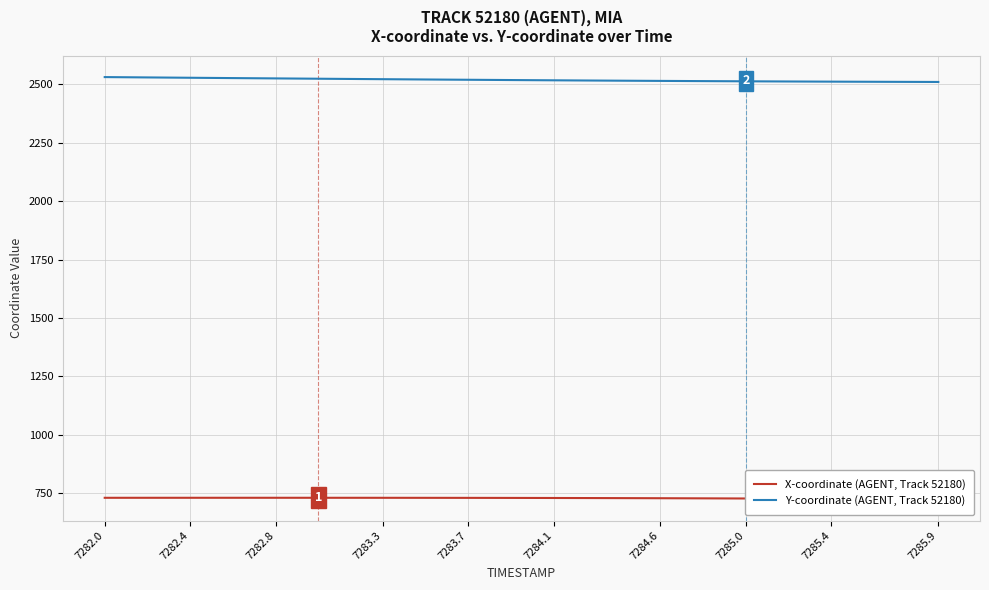

Which series has the largest total across all categories?

Y-coordinate (AGENT, Track 52180)